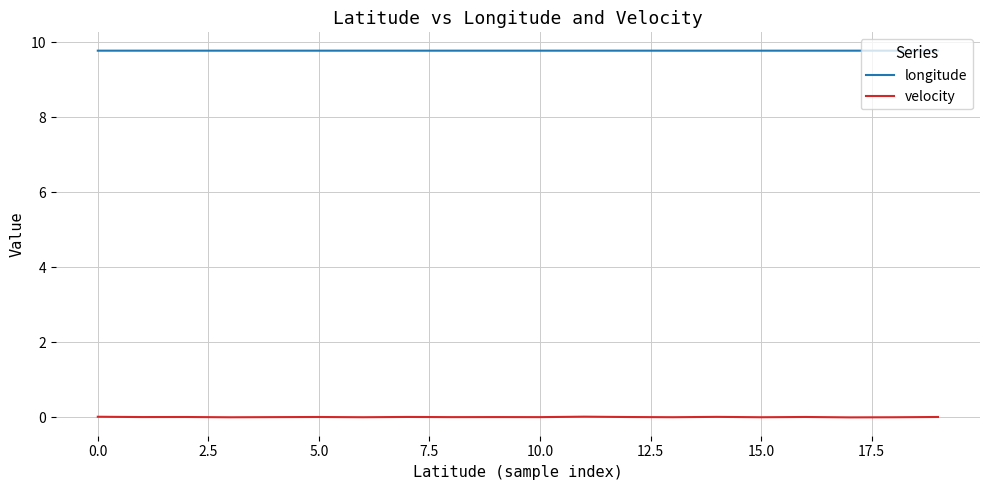

True or false: velocity and longitude cross at least once.

False